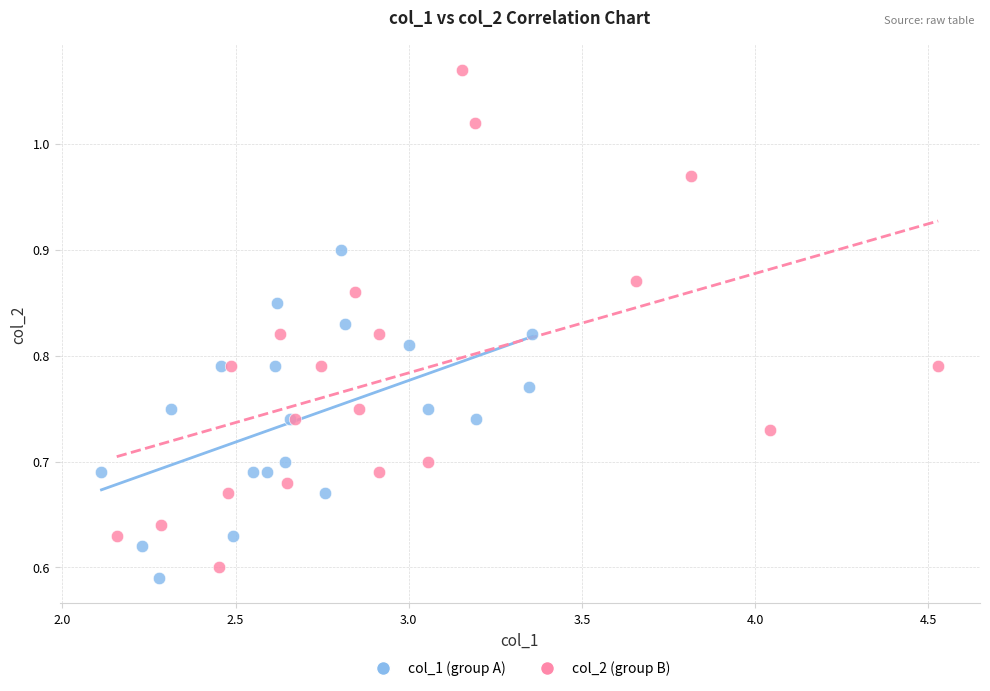

Which series has the widest spread of Y values?

col_2 (group B)